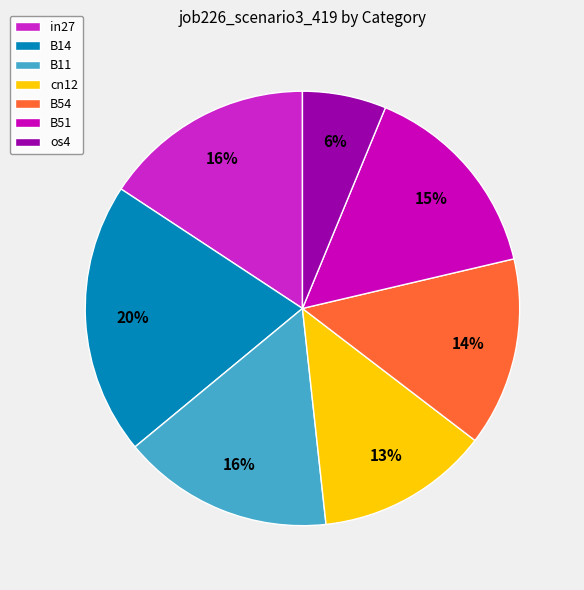

Count the number of slices in the pie.

7